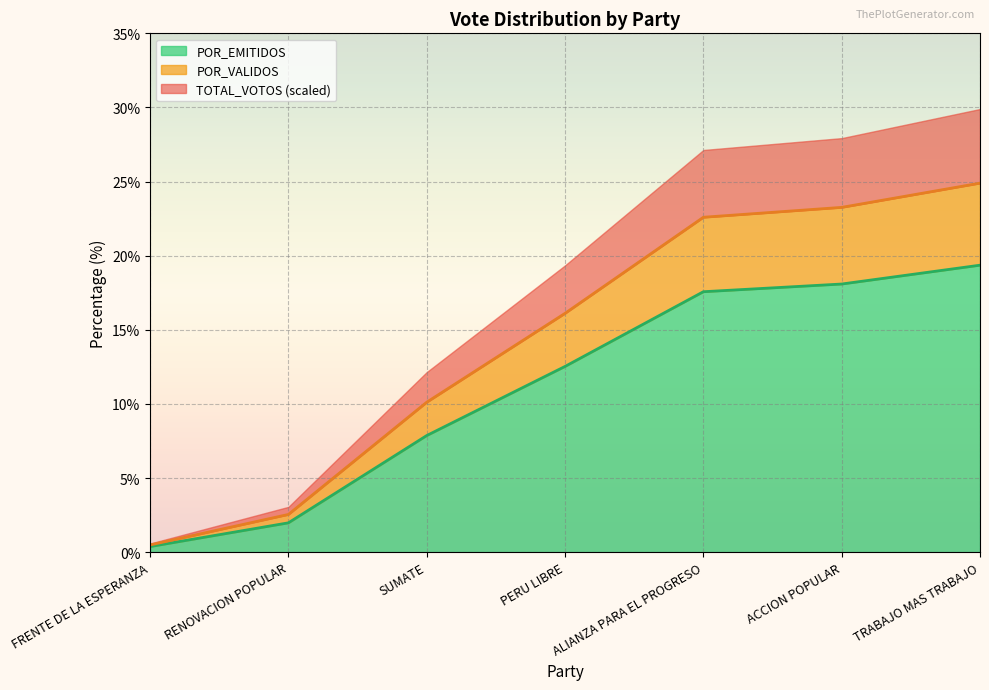

What is the approximate value of POR_EMITIDOS at PERU LIBRE?

12.5